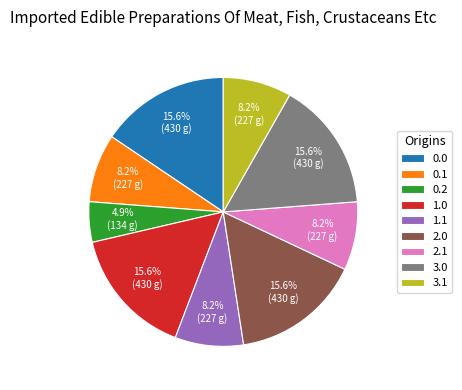

Does 2.1 account for over 50% of the chart?

No